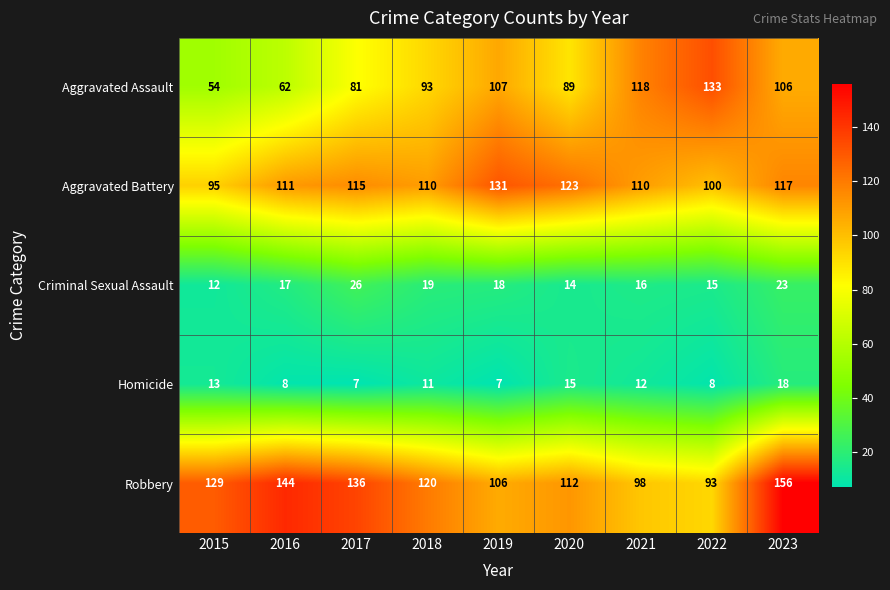

Which series has the largest range (max minus min)?

Aggravated Assault